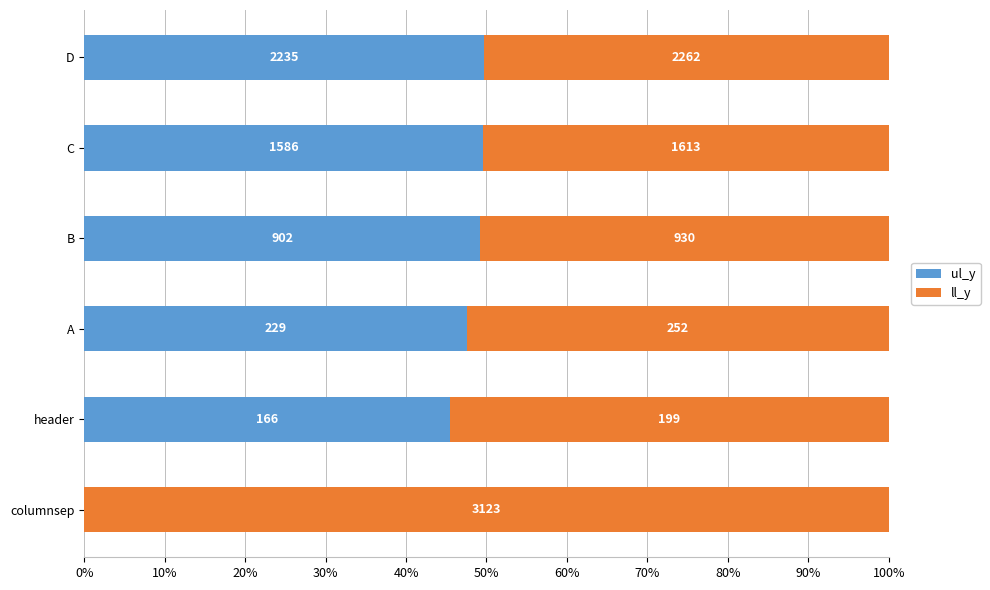

What are all the series names shown in the legend?

ul_y, ll_y